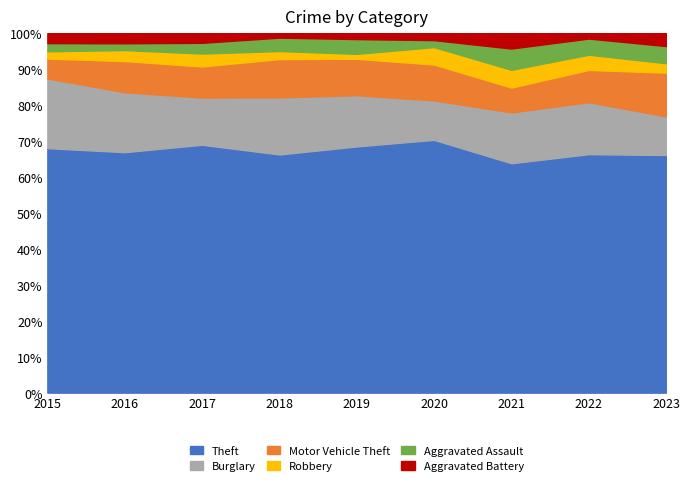

How many lines are shown in the chart?

6